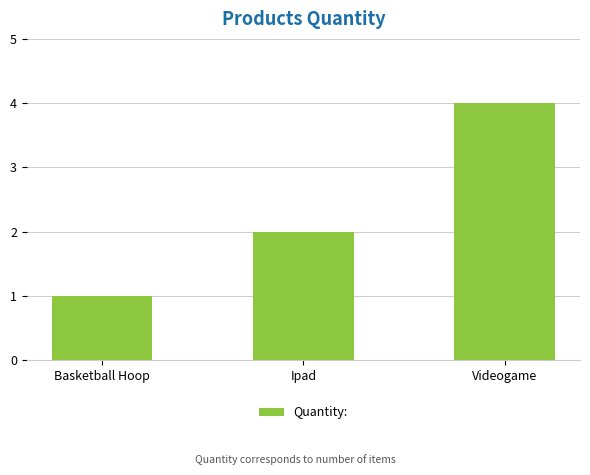

At which label is the value closest to 2?

Ipad